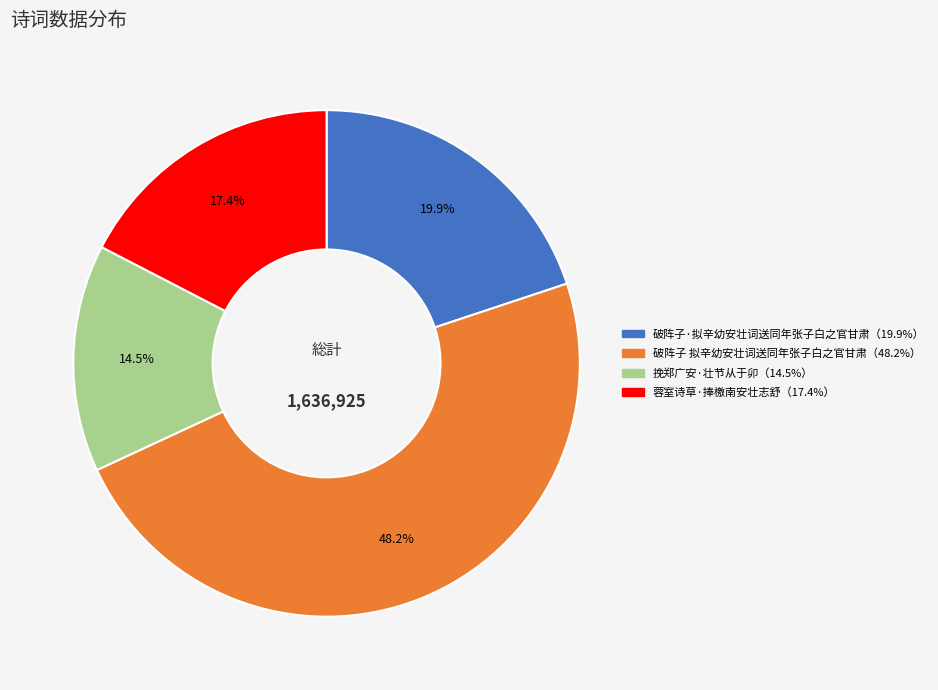

Is there a majority slice in this chart?

No